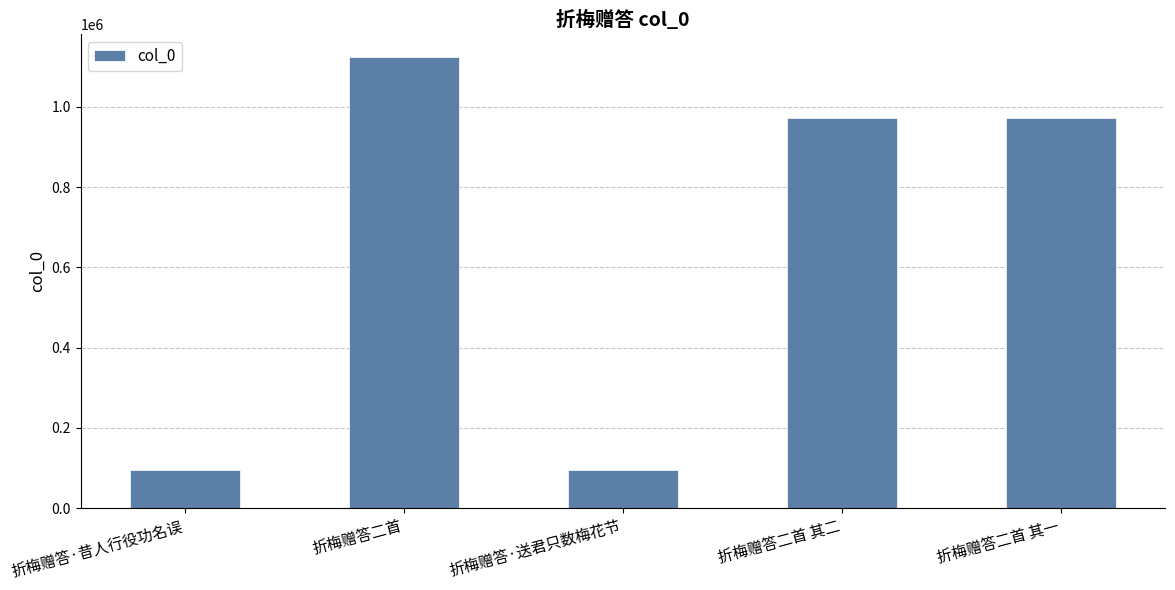

What is the greatest value displayed?

1123992